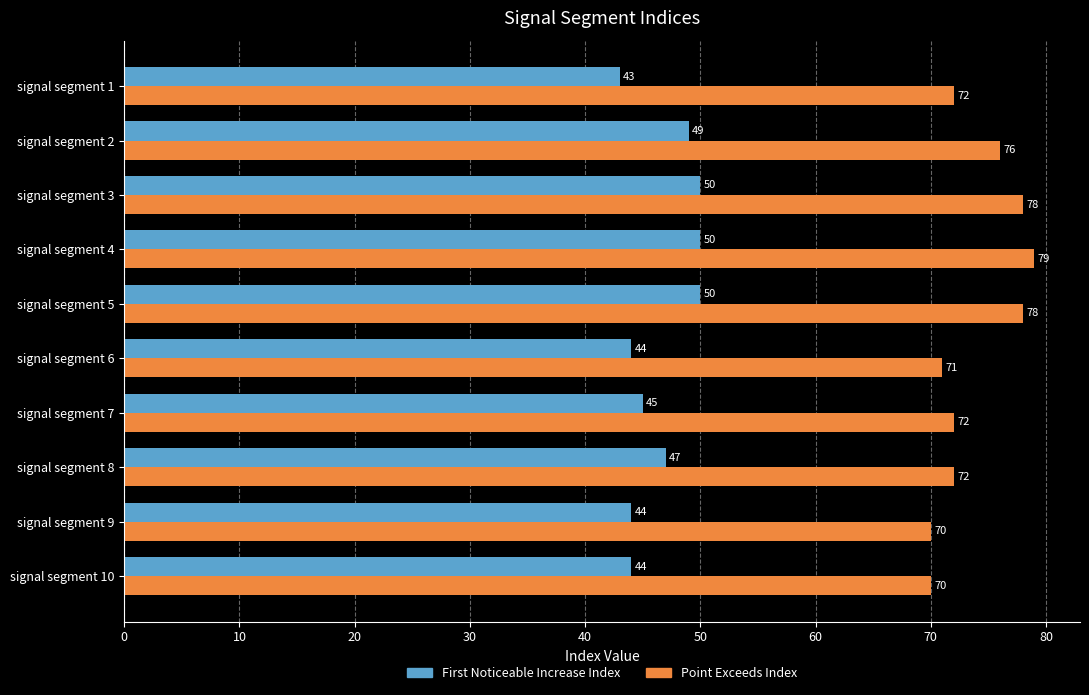

At which category is the sum across all series the highest?

signal segment 4